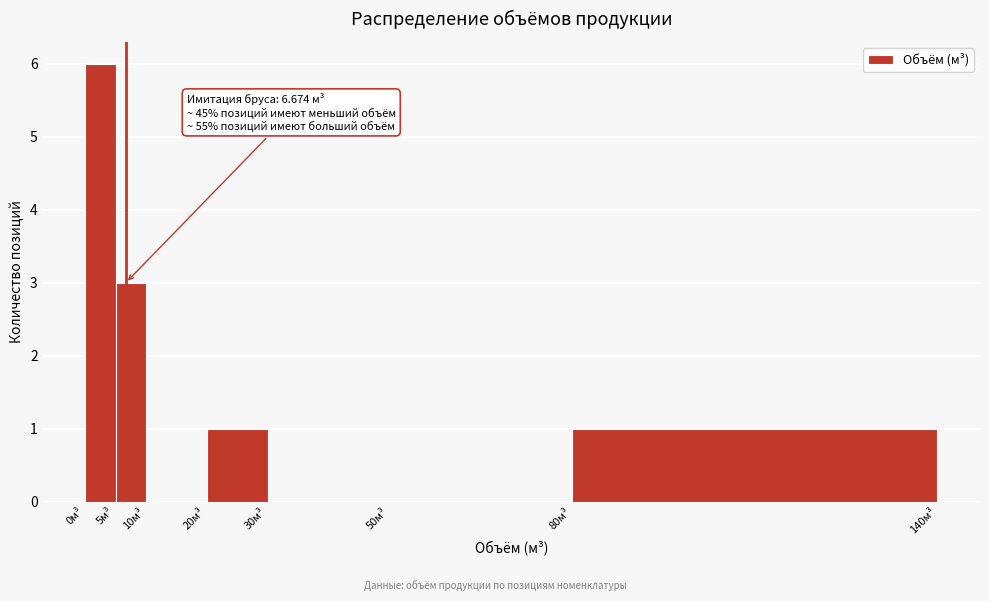

Over which range of the x-axis is the bar tallest?

0 to 5